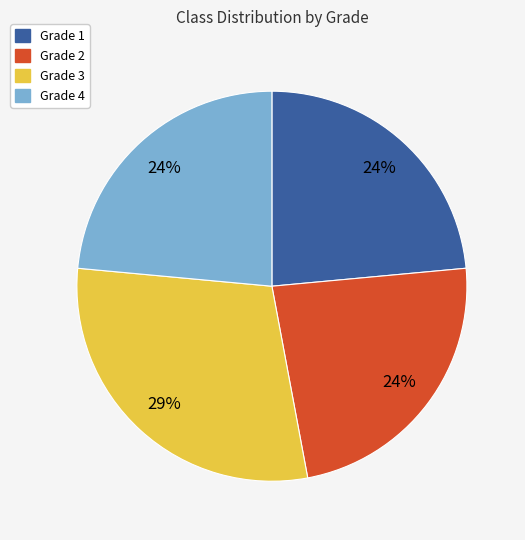

How many slices are in this pie chart?

4